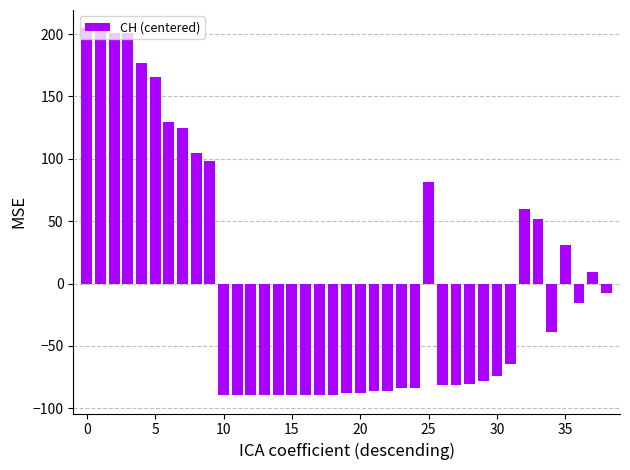

What is the value of the 19th bar from the left?

-89.4